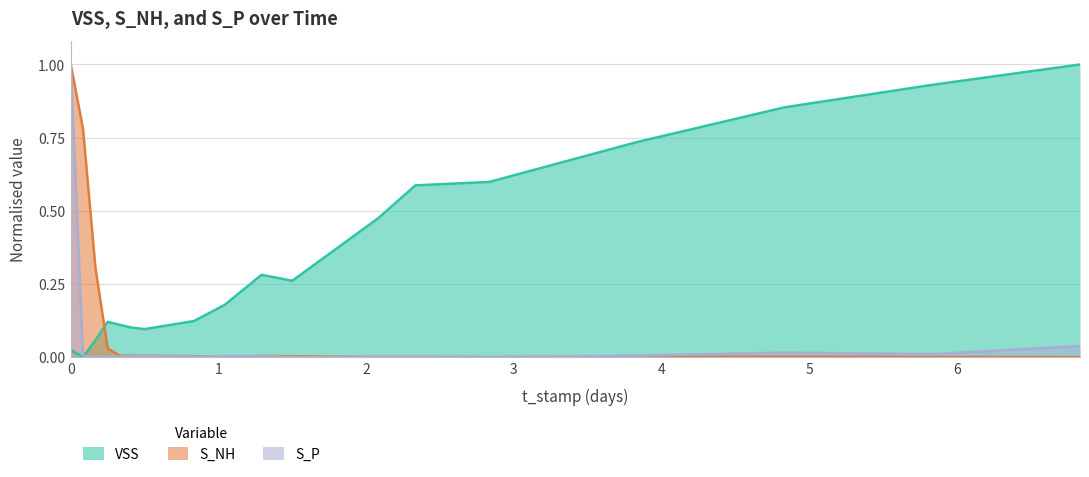

What is the greatest value displayed?

1.0